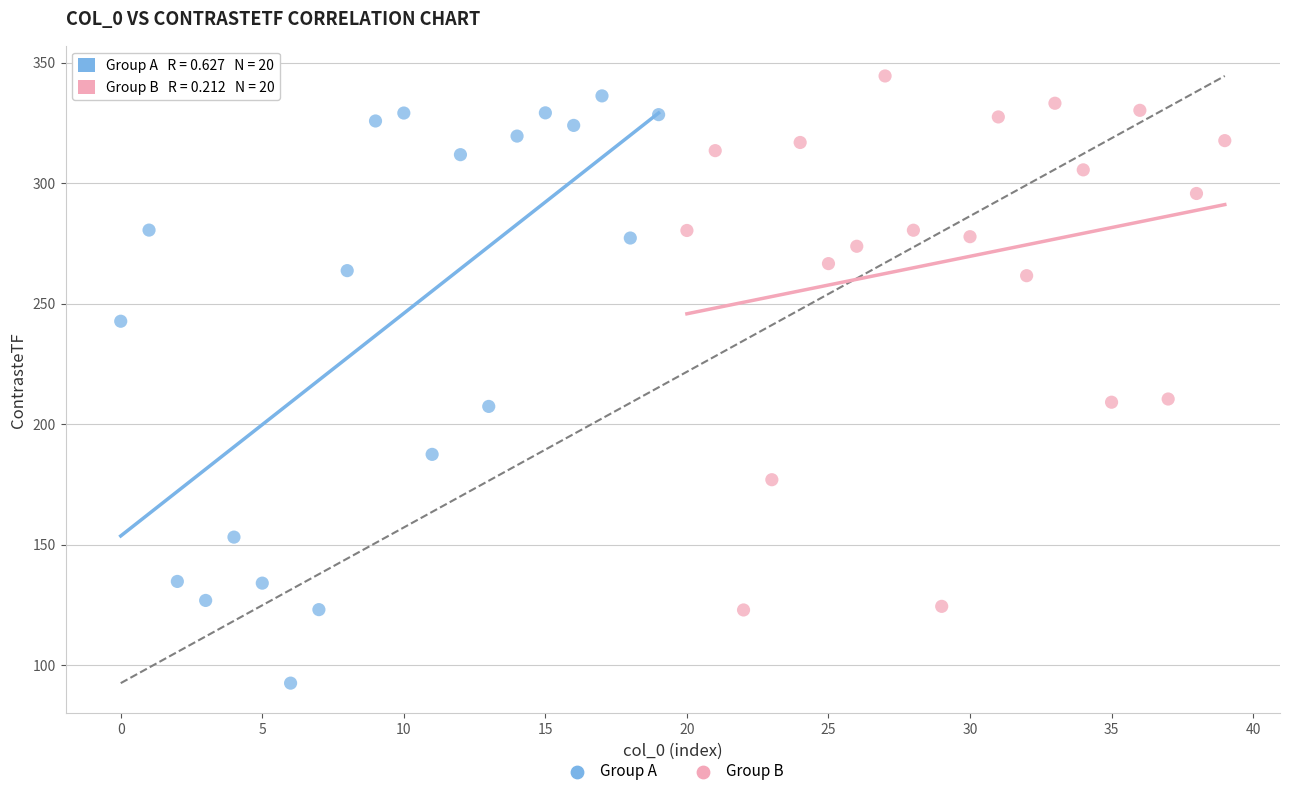

Which series reaches the minimum Y coordinate?

Group A